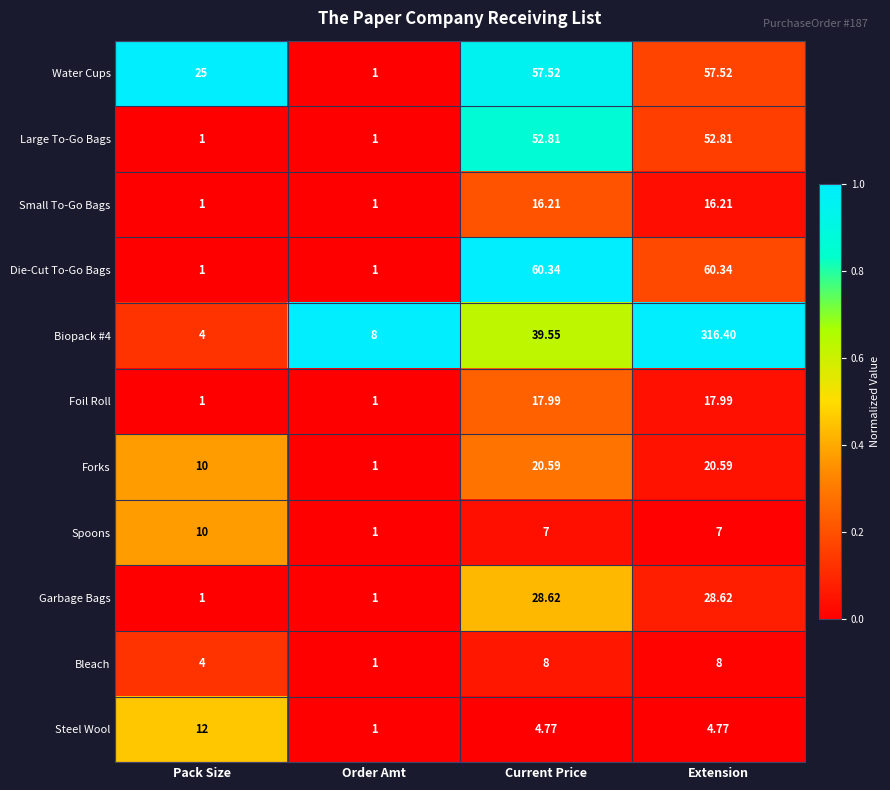

Which series changed the most between Pack Size and Order Amt?

Water Cups